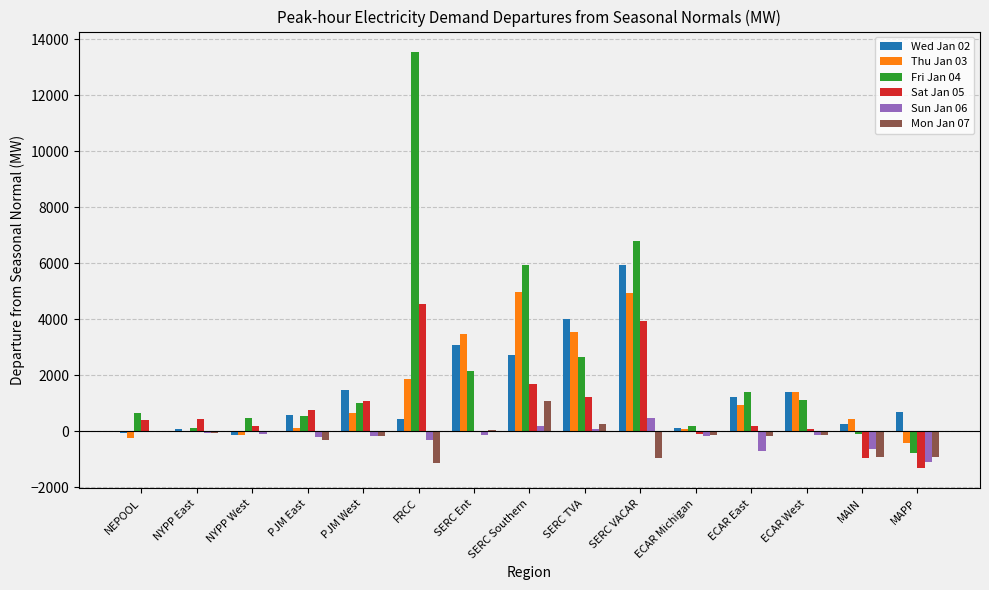

What is the maximum value for Sun Jan 06?

469.7